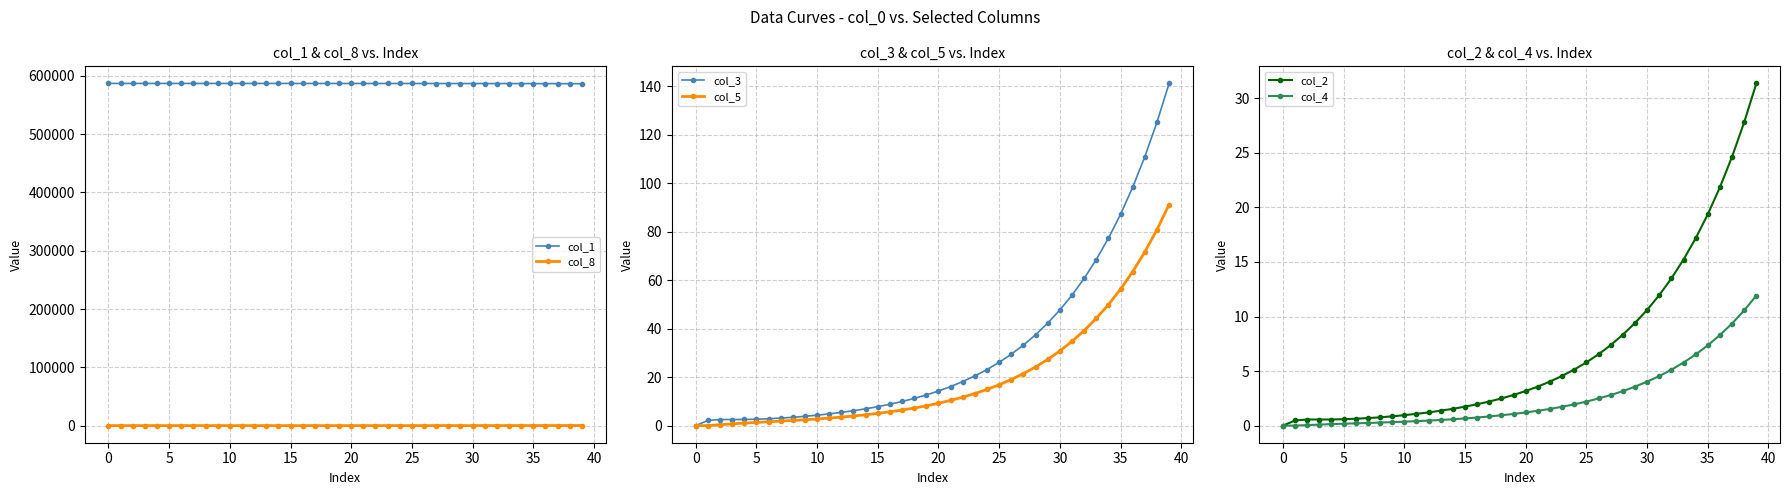

How many data points in col_3 are above 14?

20